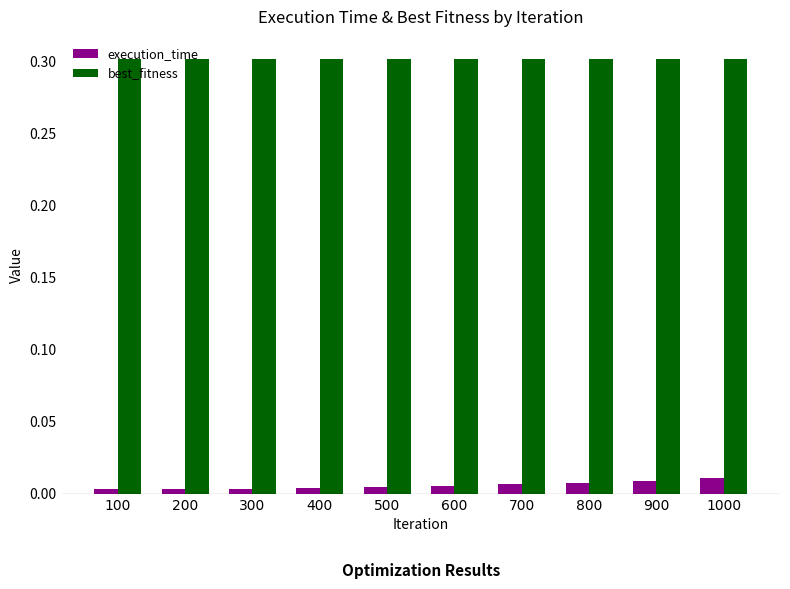

List the series in order of their peak value, highest first.

best_fitness, execution_time